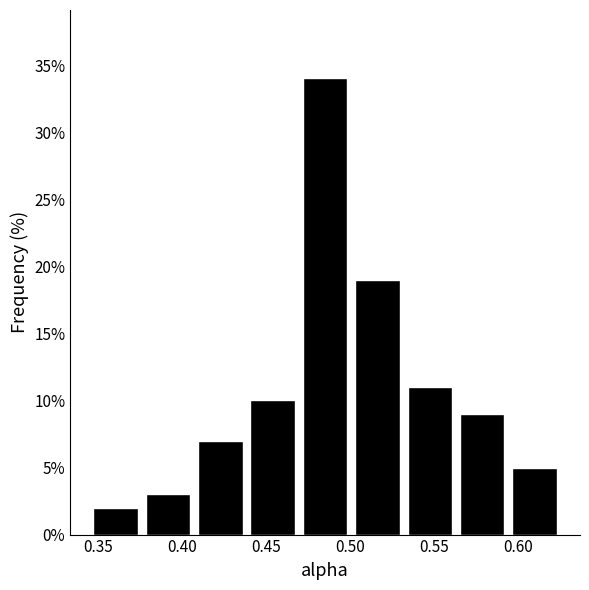

Reading left to right, transcribe this chart: for each bar, give the range it covers on the x-axis and its height. Neither the bar edges nor the heights are printed on the chart, so give them approximately, as read against the axes.

0.345 to 0.375: 2
0.375 to 0.405: 3
0.405 to 0.440: 7
0.440 to 0.470: 10
0.470 to 0.500: 34
0.500 to 0.530: 19
0.530 to 0.565: 11
0.565 to 0.595: 9
0.595 to 0.625: 5